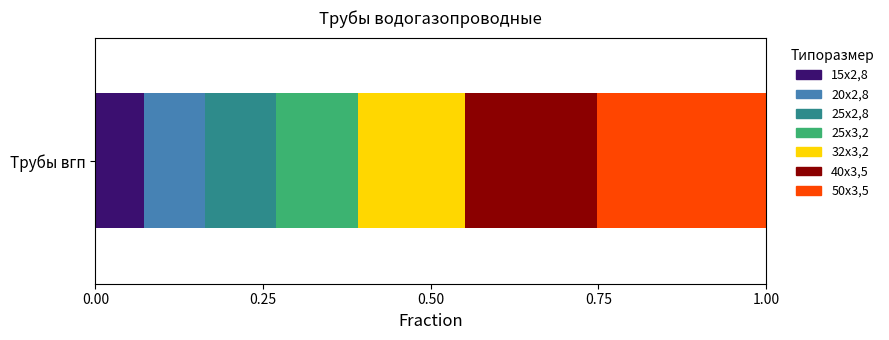

Count the number of data series in this chart.

7